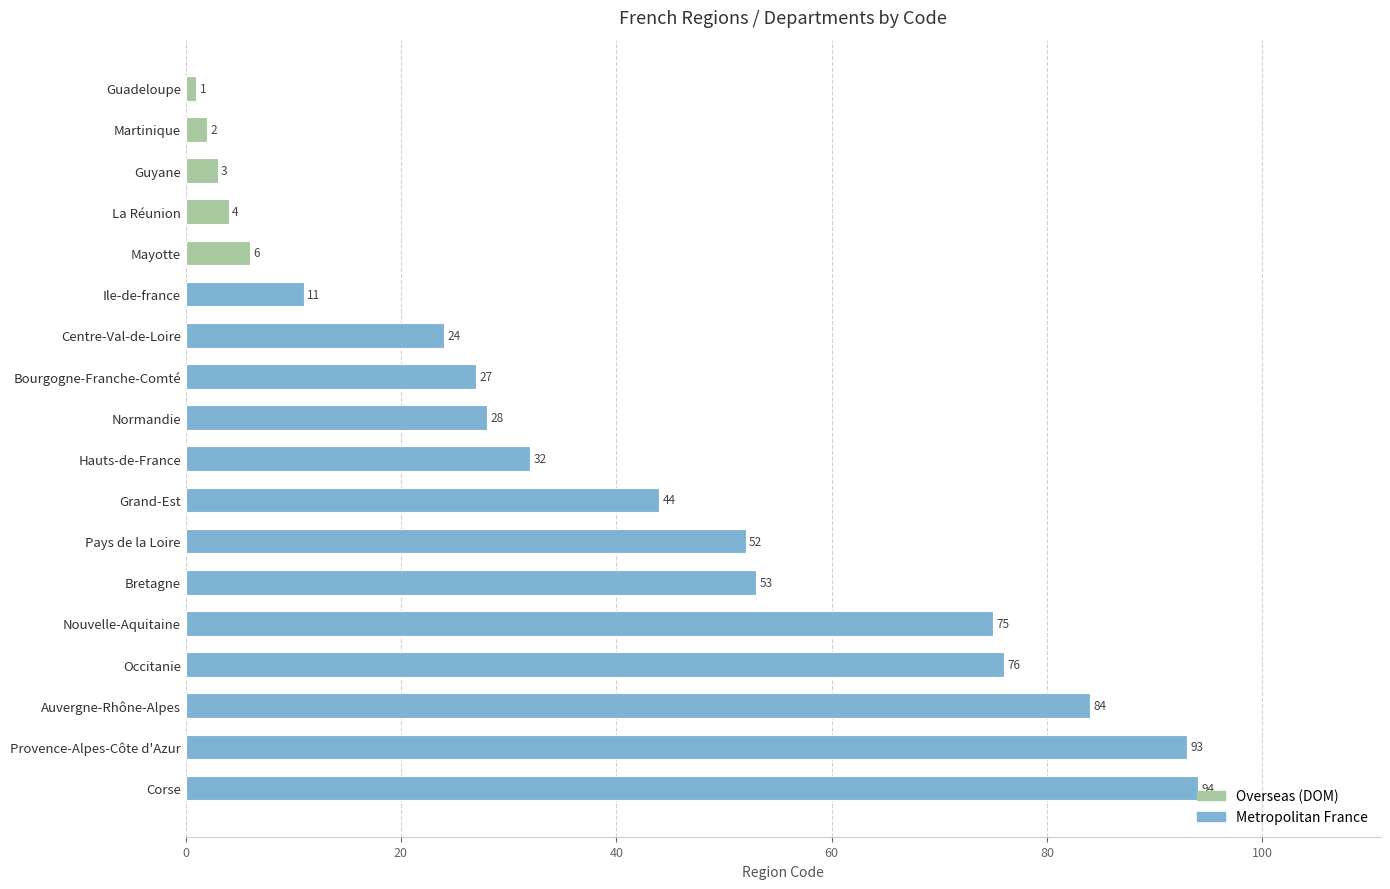

Between Normandie and Mayotte, which is larger?

Normandie